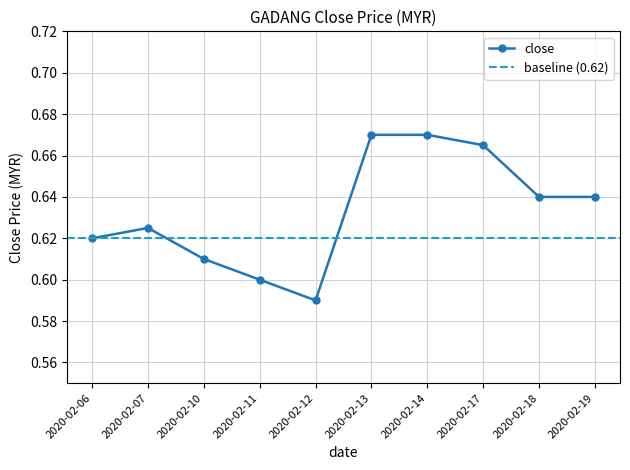

List the labels in order of value, smallest first.

2020-02-12, 2020-02-11, 2020-02-10, 2020-02-06, 2020-02-07, 2020-02-18, 2020-02-19, 2020-02-17, 2020-02-13, 2020-02-14